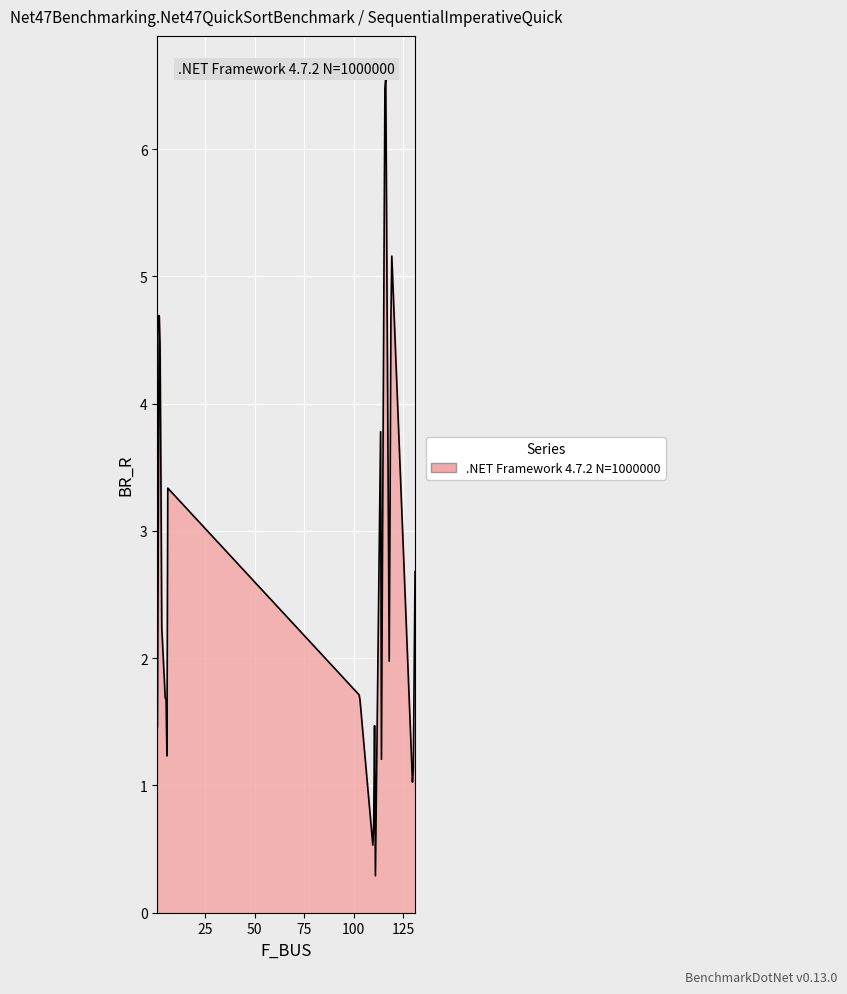

What is the difference between the maximum and minimum values?

6.3